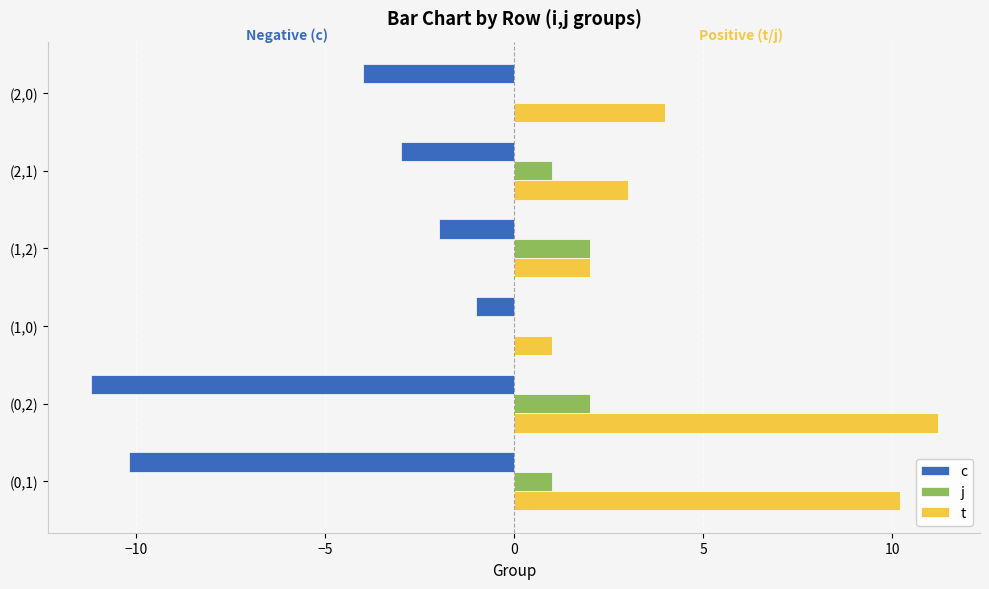

Is the value of c at (0,1) greater than the value of t at (2,0)?

No